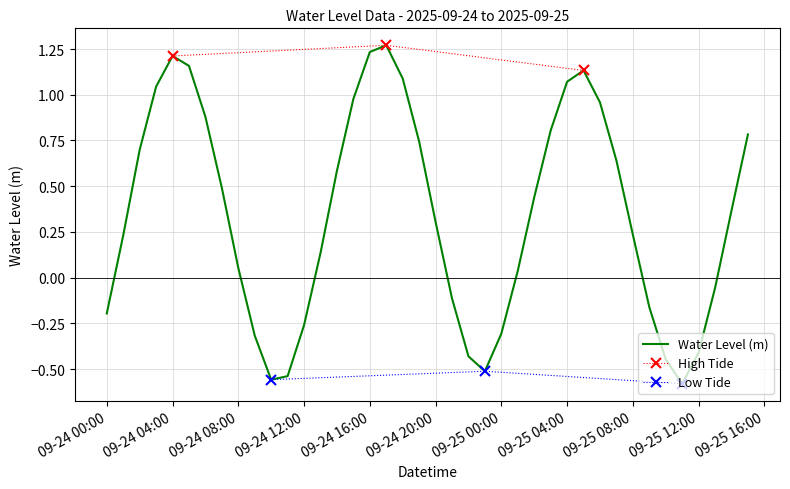

At which category does the data reach its first local peak?

09-24 04:00